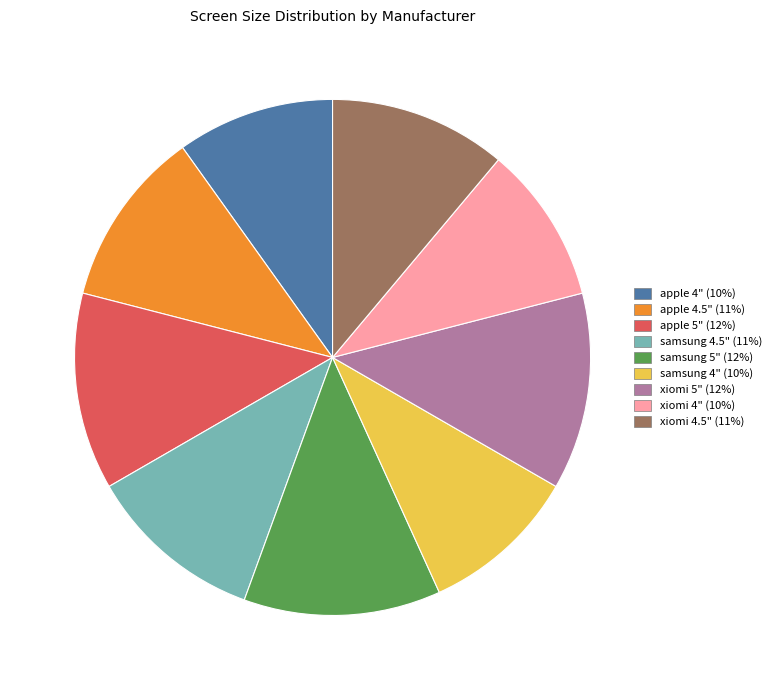

Which has a higher value, samsung 5" or apple 4"?

samsung 5"